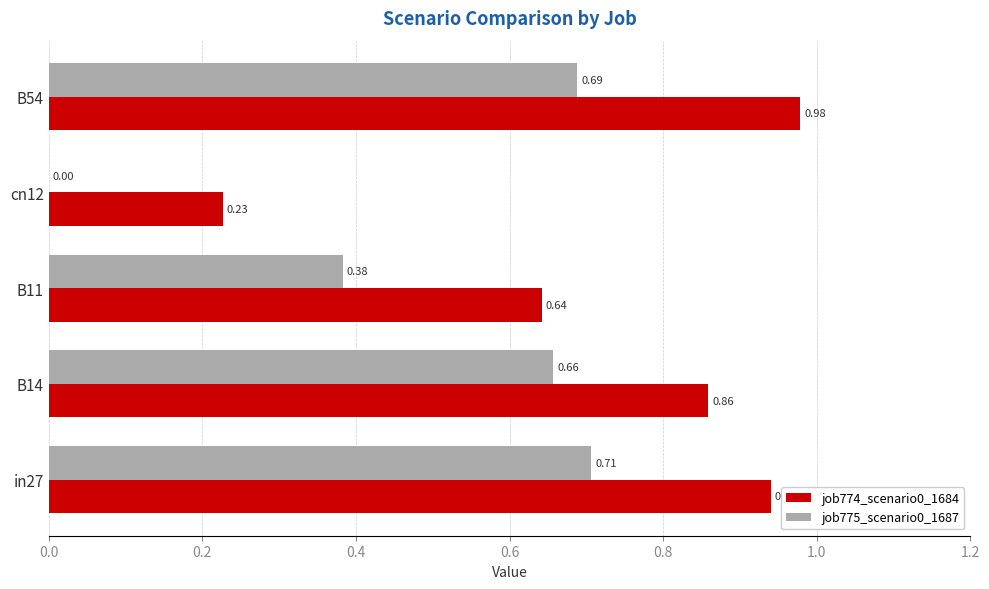

Which series changed the most between B14 and cn12?

job775_scenario0_1687